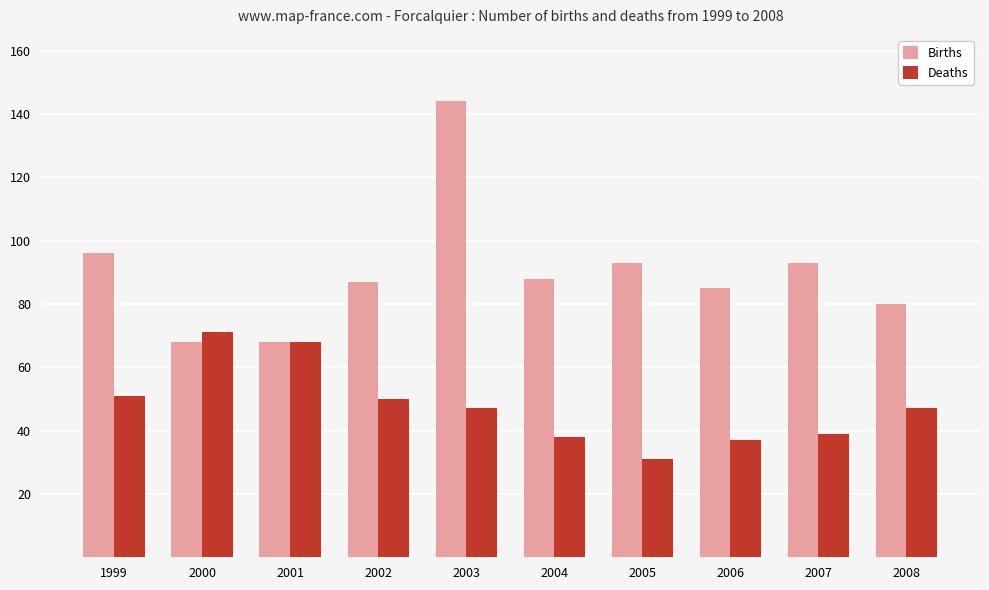

Rank the series by their average value, from lowest to highest.

Deaths, Births